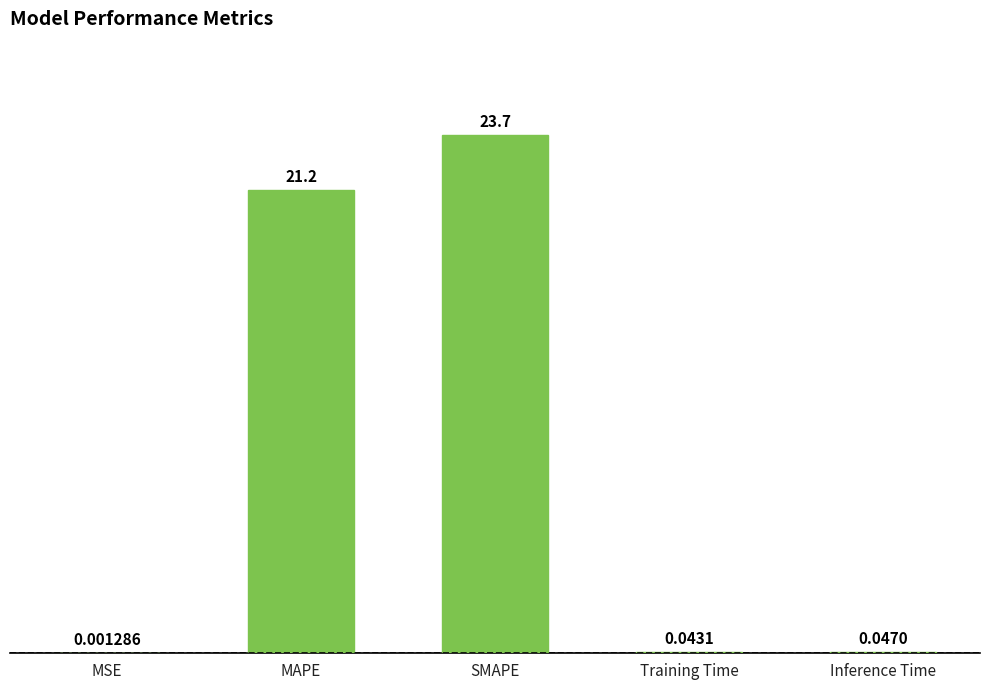

What is the sum of all values?

44.9